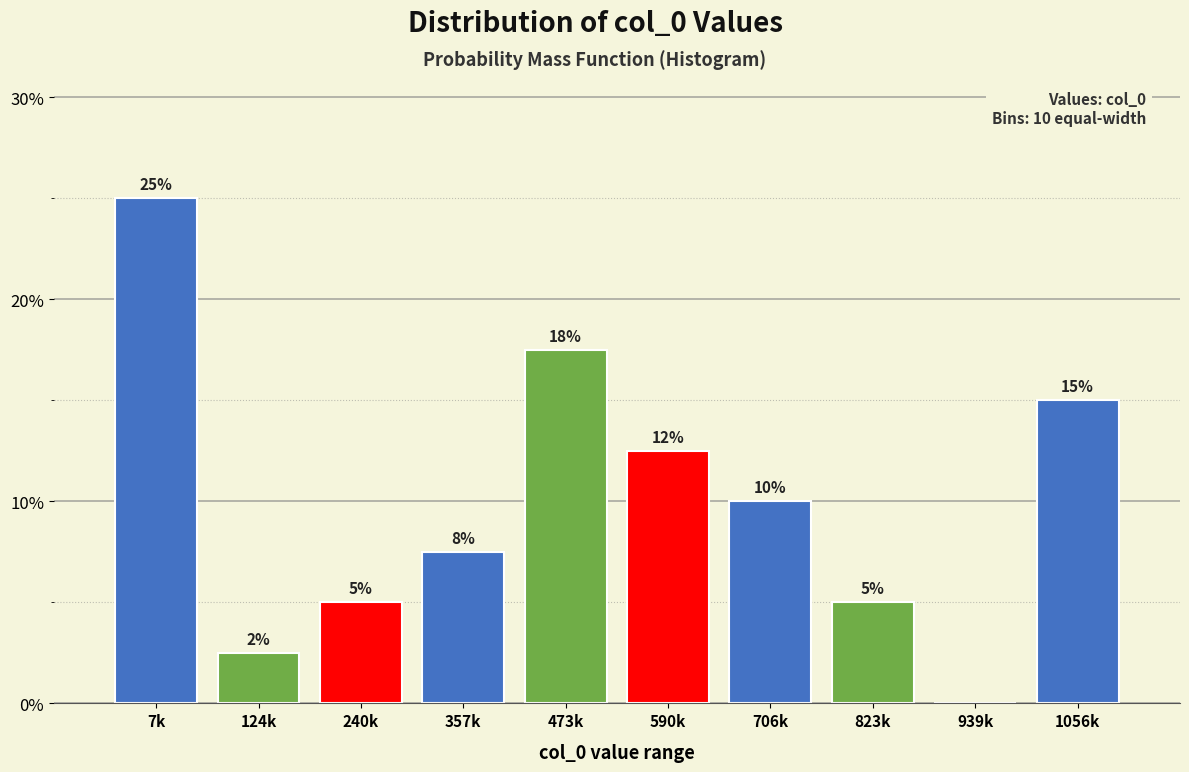

What is the maximum value shown in the chart?

25.0